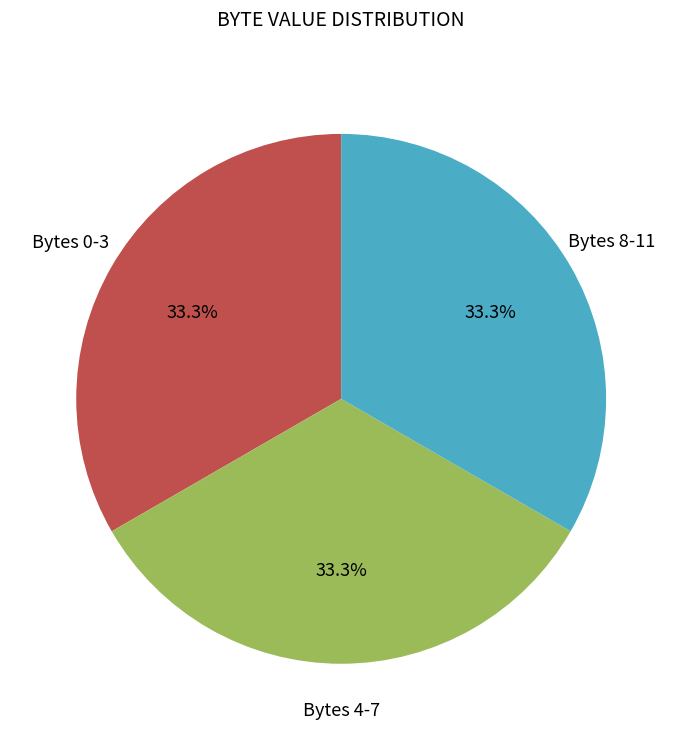

Approximately how many times larger is the value at Bytes 0-3 compared to Bytes 4-7?

1.0